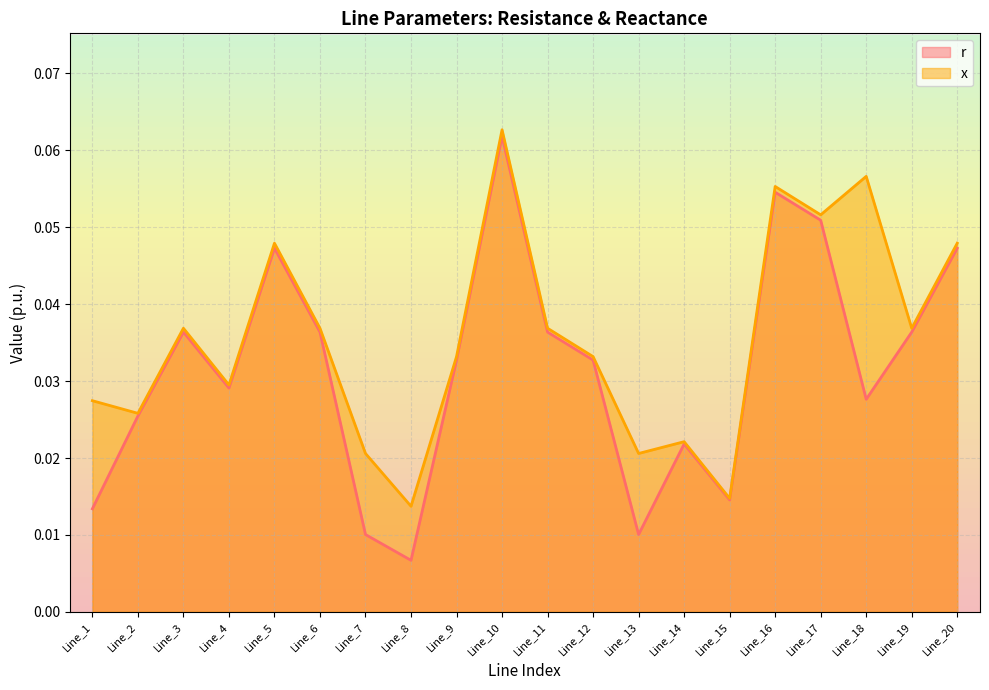

How many lines are shown in the chart?

2